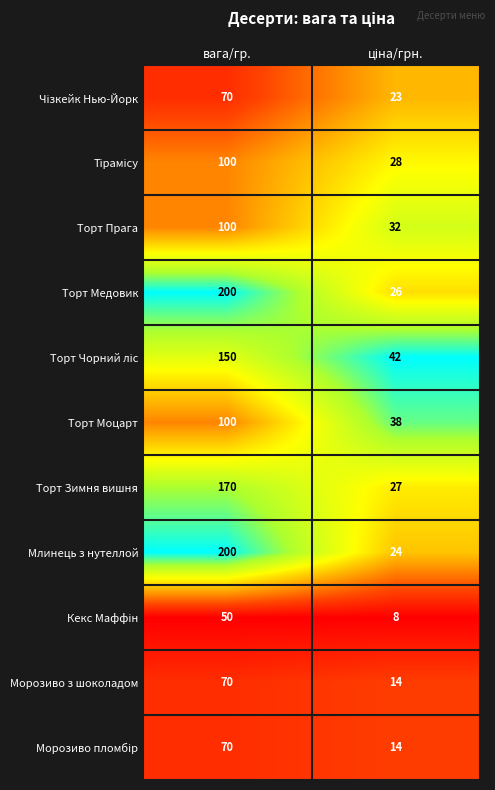

At which category is the sum across all series the highest?

вага/гр.